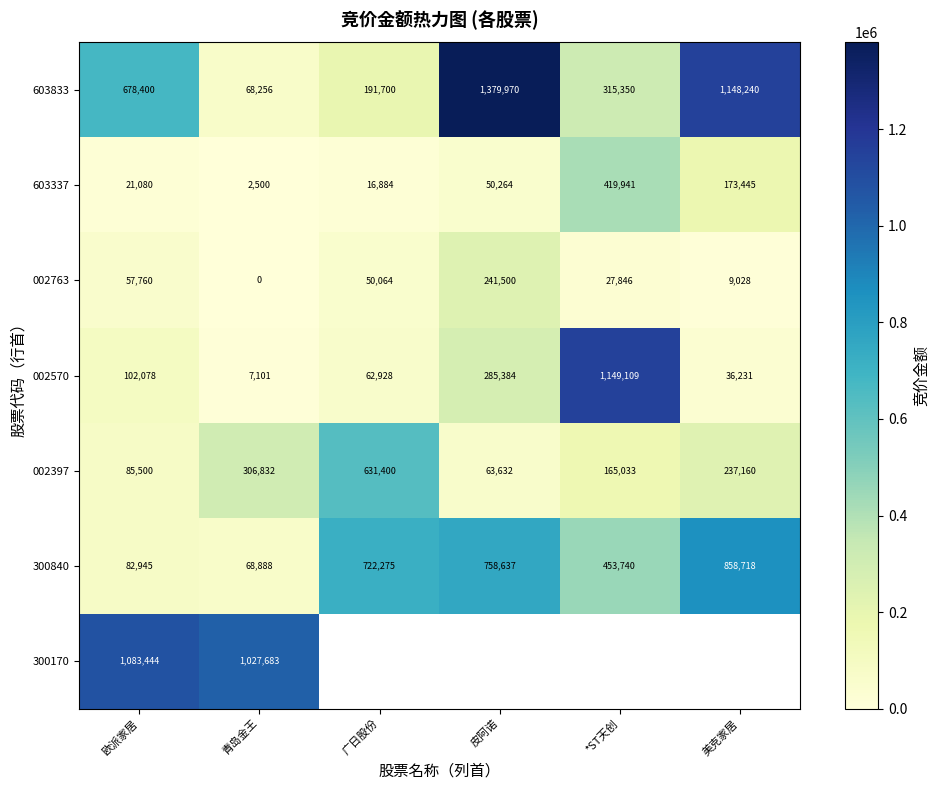

List the labels in order of 002570 value, smallest first.

青岛金王, 美克家居, 广日股份, 欧派家居, 皮阿诺, *ST天创